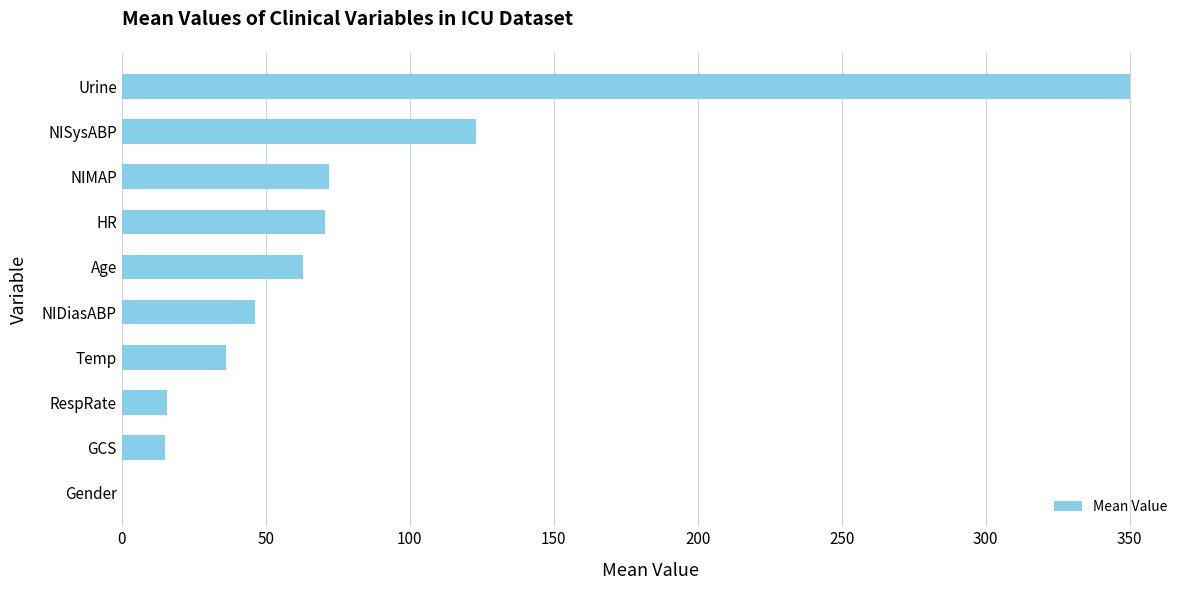

Between NIMAP and GCS, which is larger?

NIMAP